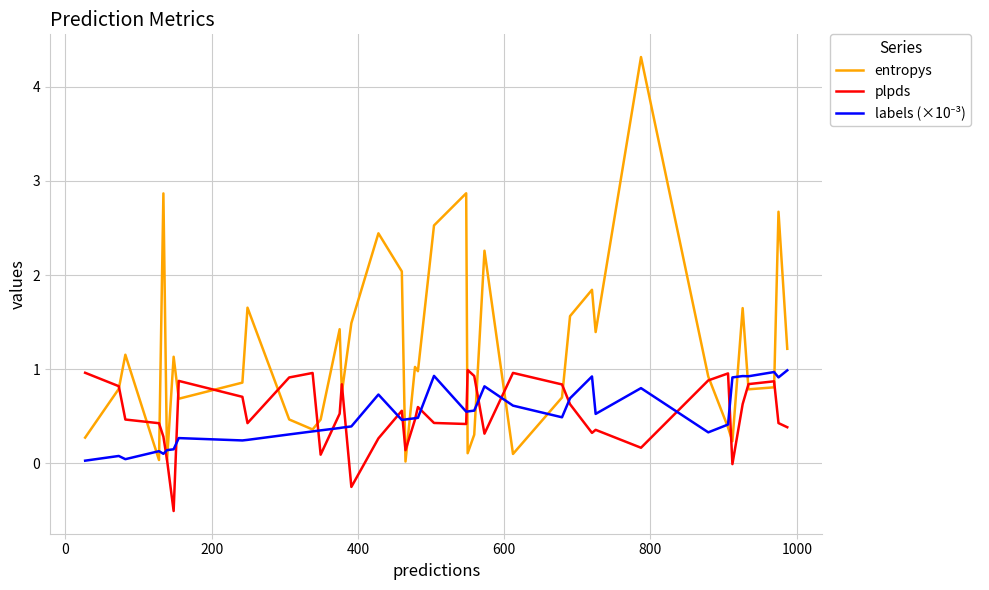

Which series has the largest total across all categories?

entropys